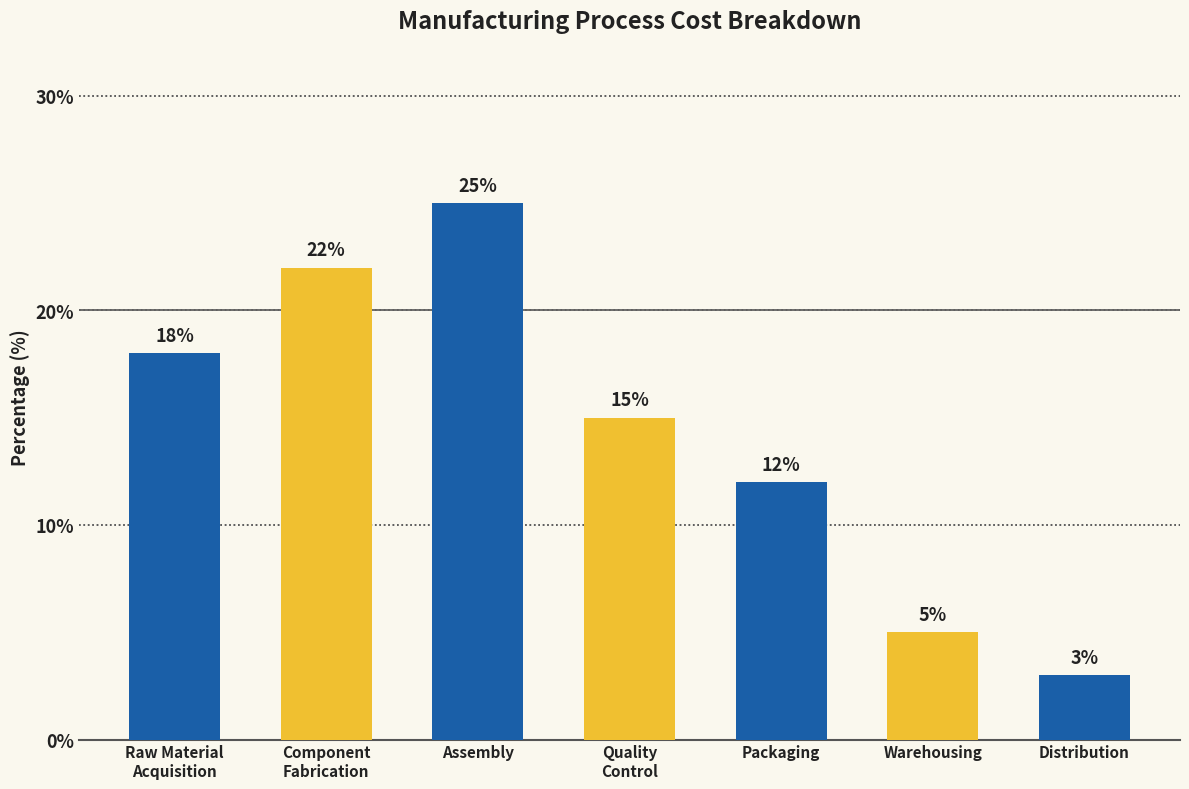

Approximately how many times larger is the value at Component
Fabrication compared to Raw Material
Acquisition?

1.2